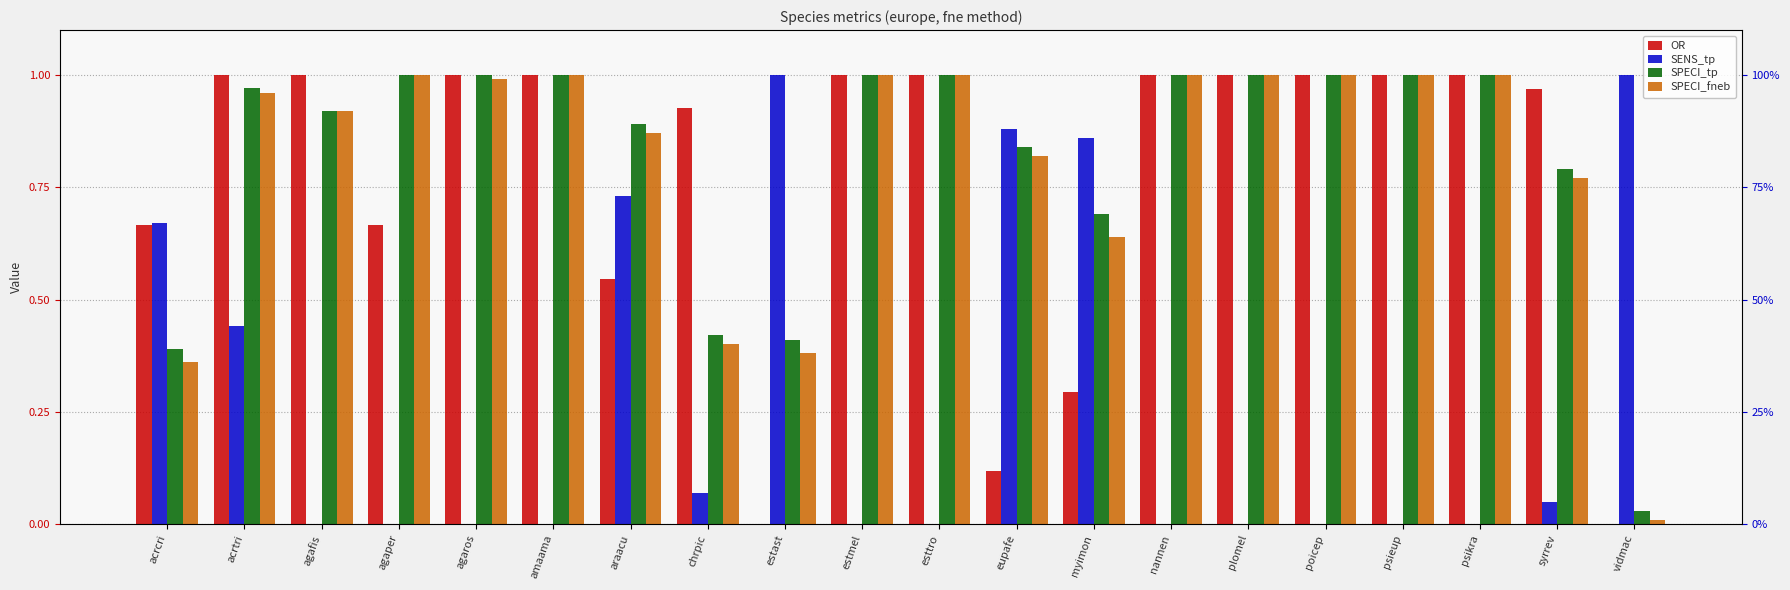

What is the label of the 14th bar from the left?

nannen